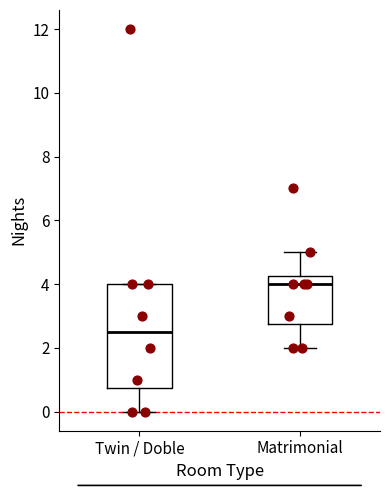

Which box has the lowest median line?

Twin / Doble